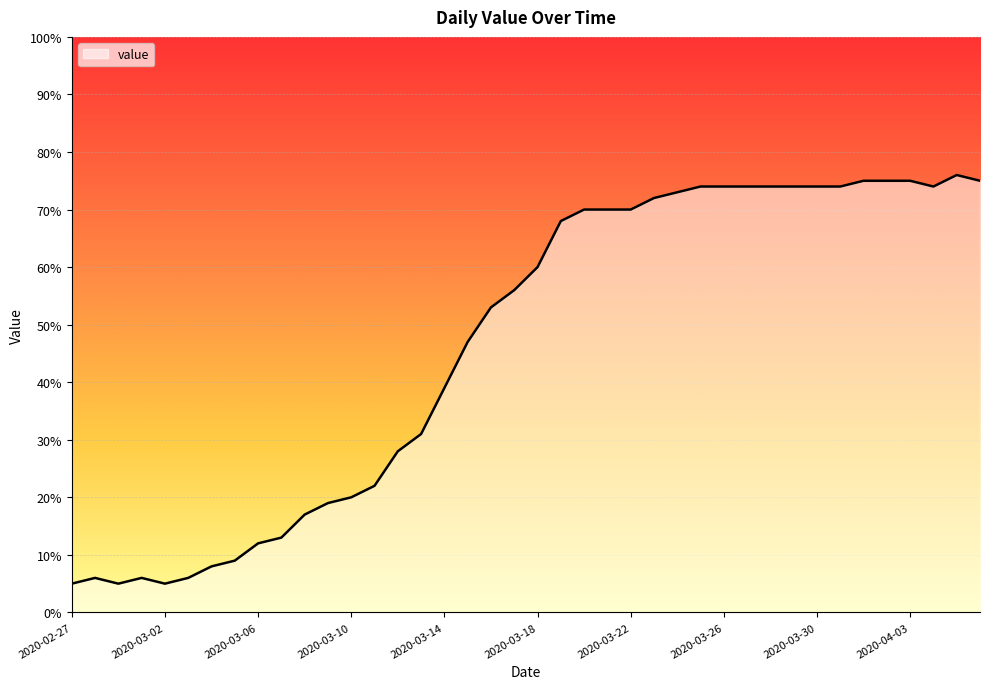

What is the greatest value displayed?

76